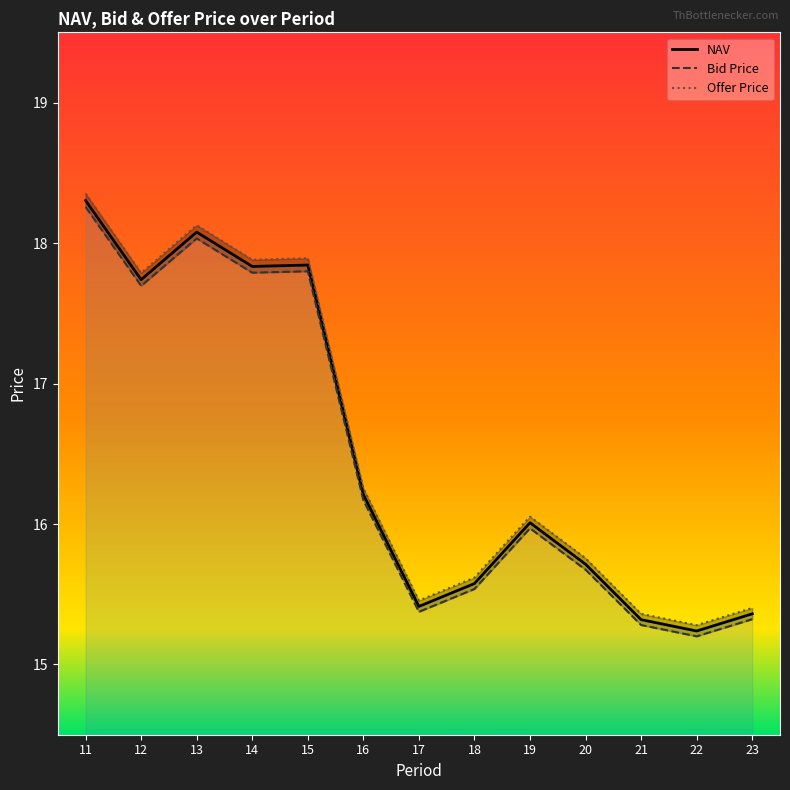

Which series has the largest range (max minus min)?

Offer Price